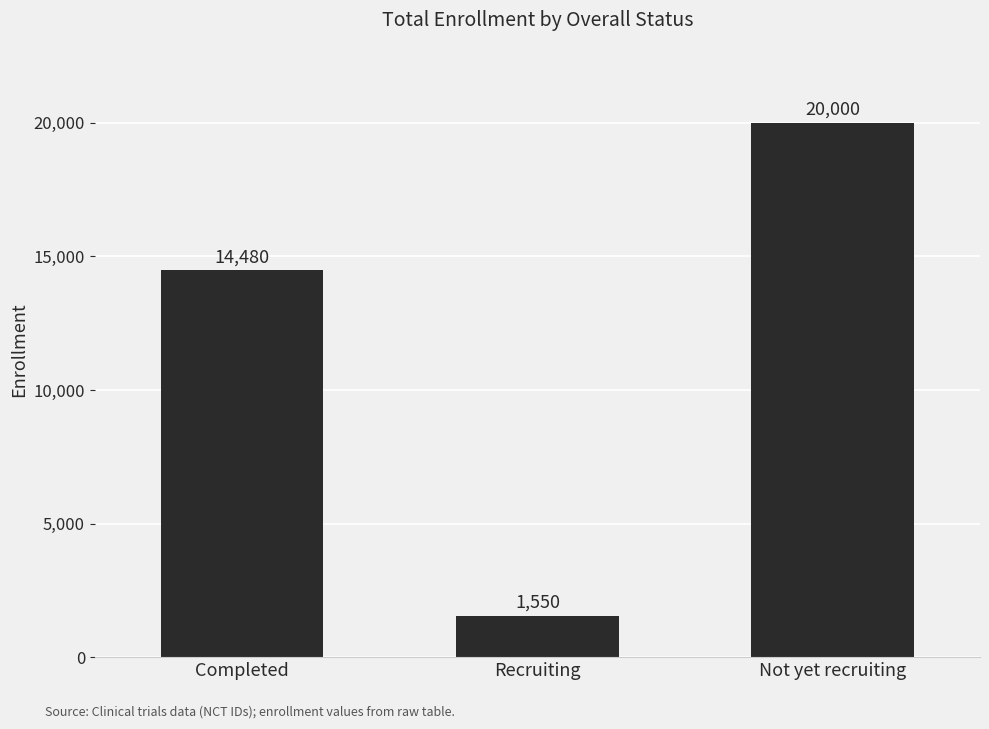

The value at Completed is 9902. True or false?

False